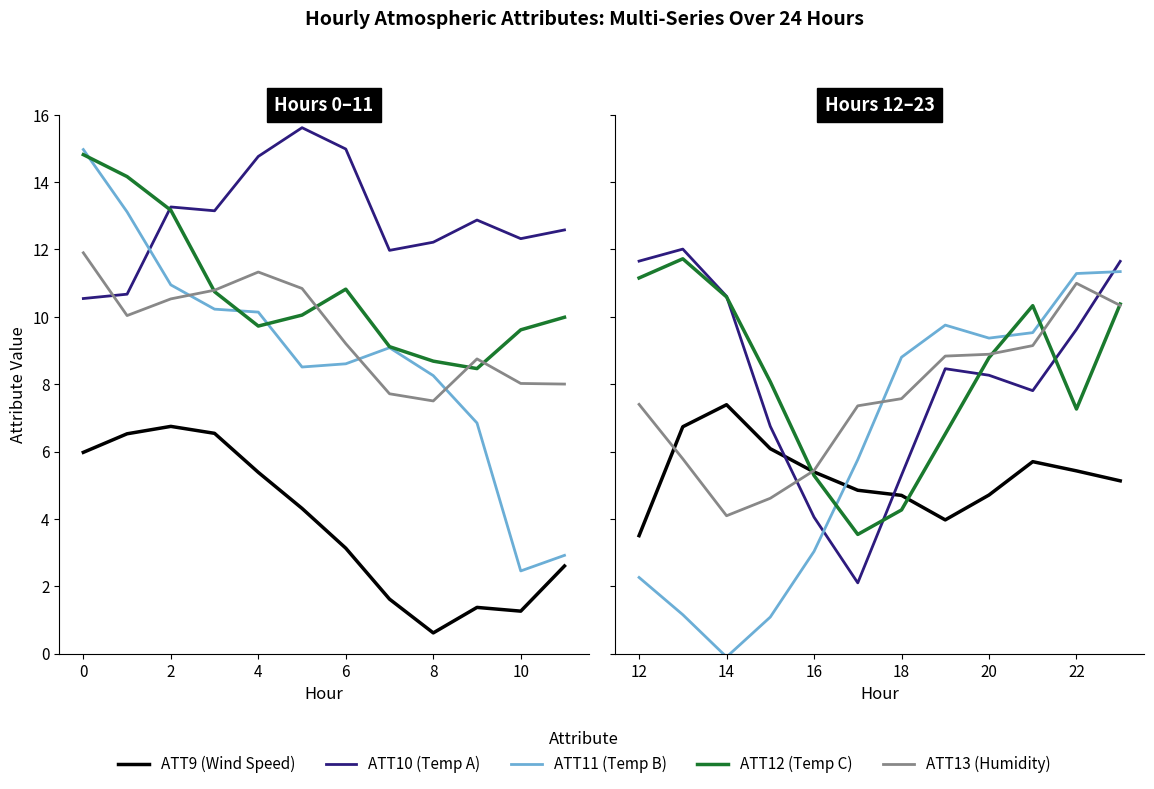

The value of ATT10 at 16 is 1.3. True or false?

False